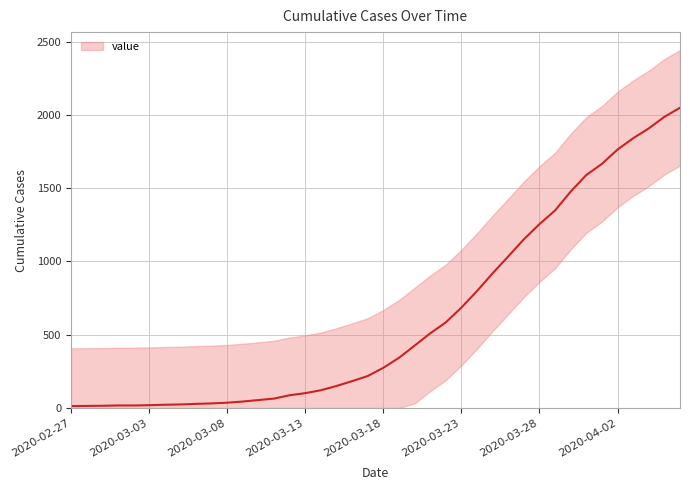

True or false: the data shows 1987 at 2020-04-05.

True